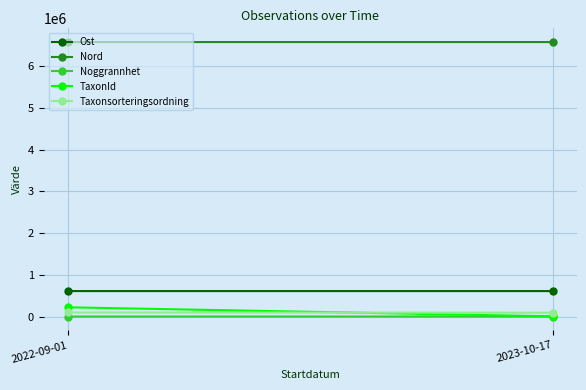

What position from the right is 2023-10-17?

1